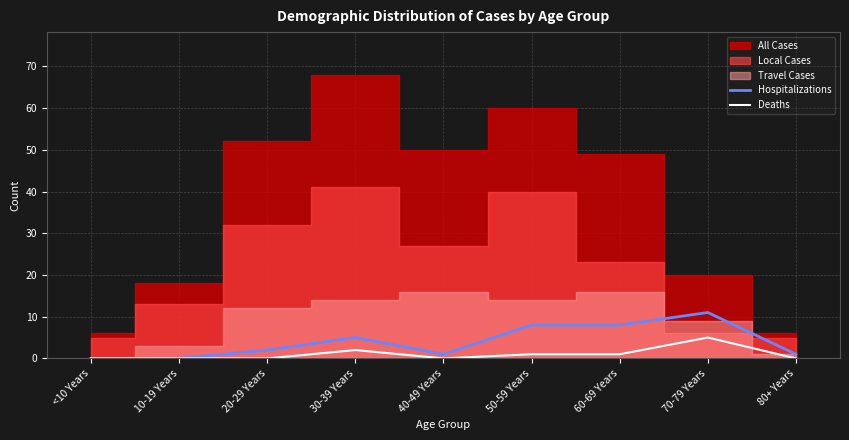

Which category has the highest value in the Deaths series?

70-79 Years